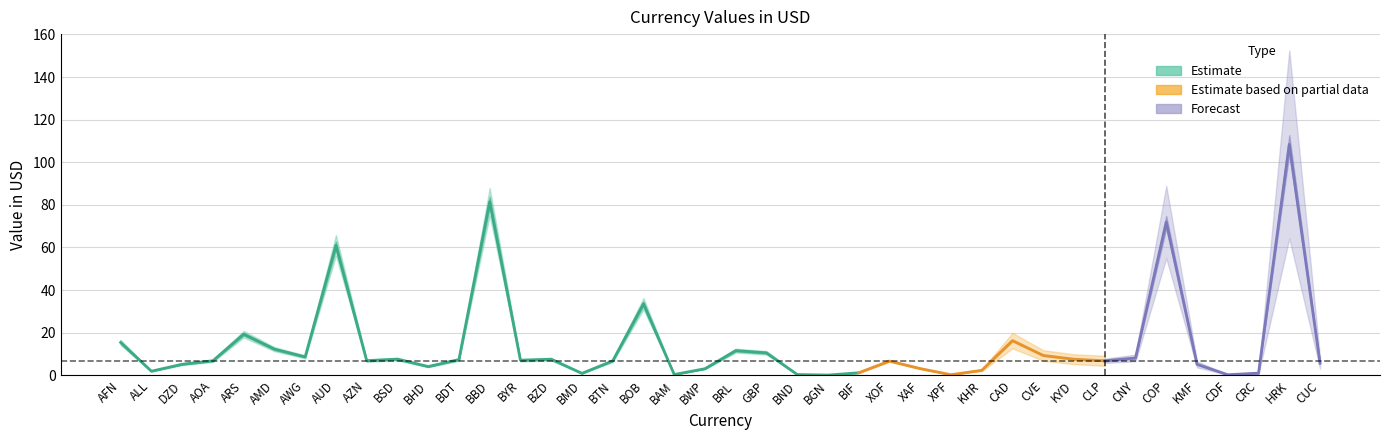

The value at 36 is 0.1. True or false?

False